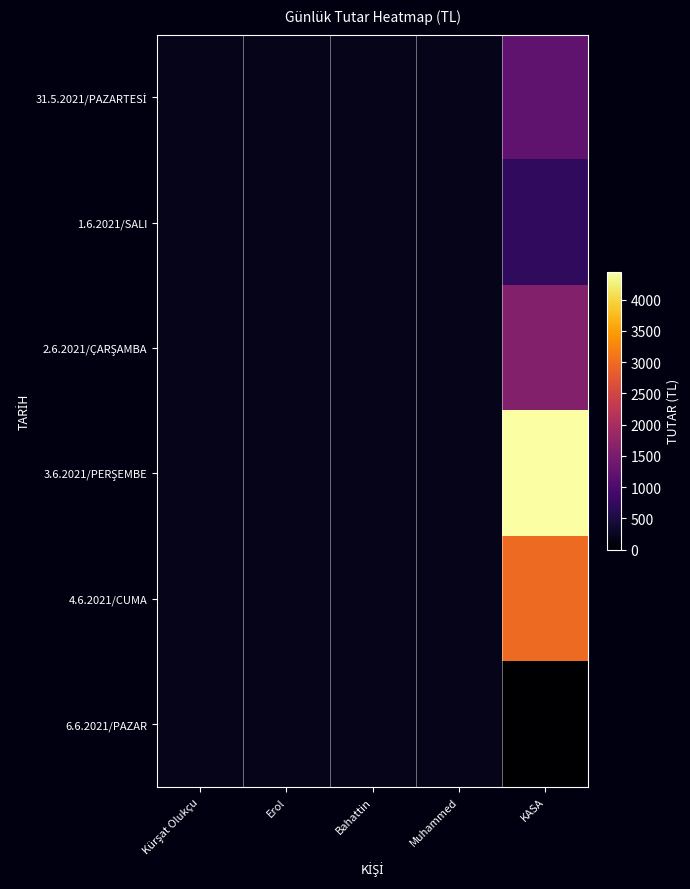

At Kürşat Olukçu, list the series in order from smallest to largest.

31.5.2021/PAZARTESİ, 1.6.2021/SALI, 2.6.2021/ÇARŞAMBA, 3.6.2021/PERŞEMBE, 4.6.2021/CUMA, 6.6.2021/PAZAR